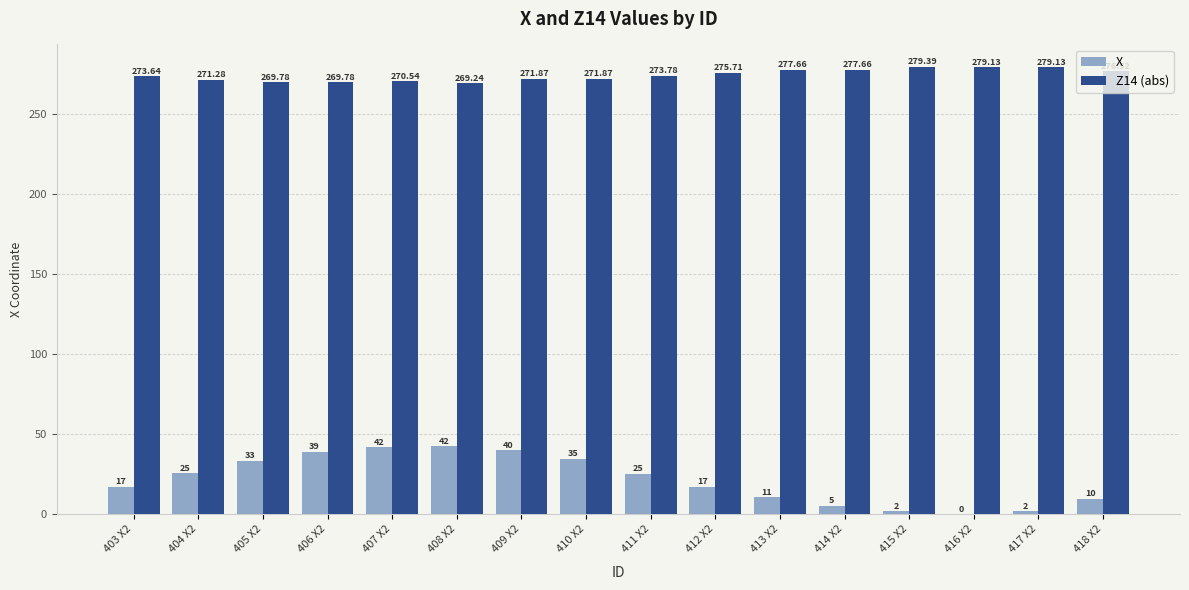

Is the value of Z14 (abs) at 414 X2 greater than the value of X at 411 X2?

Yes